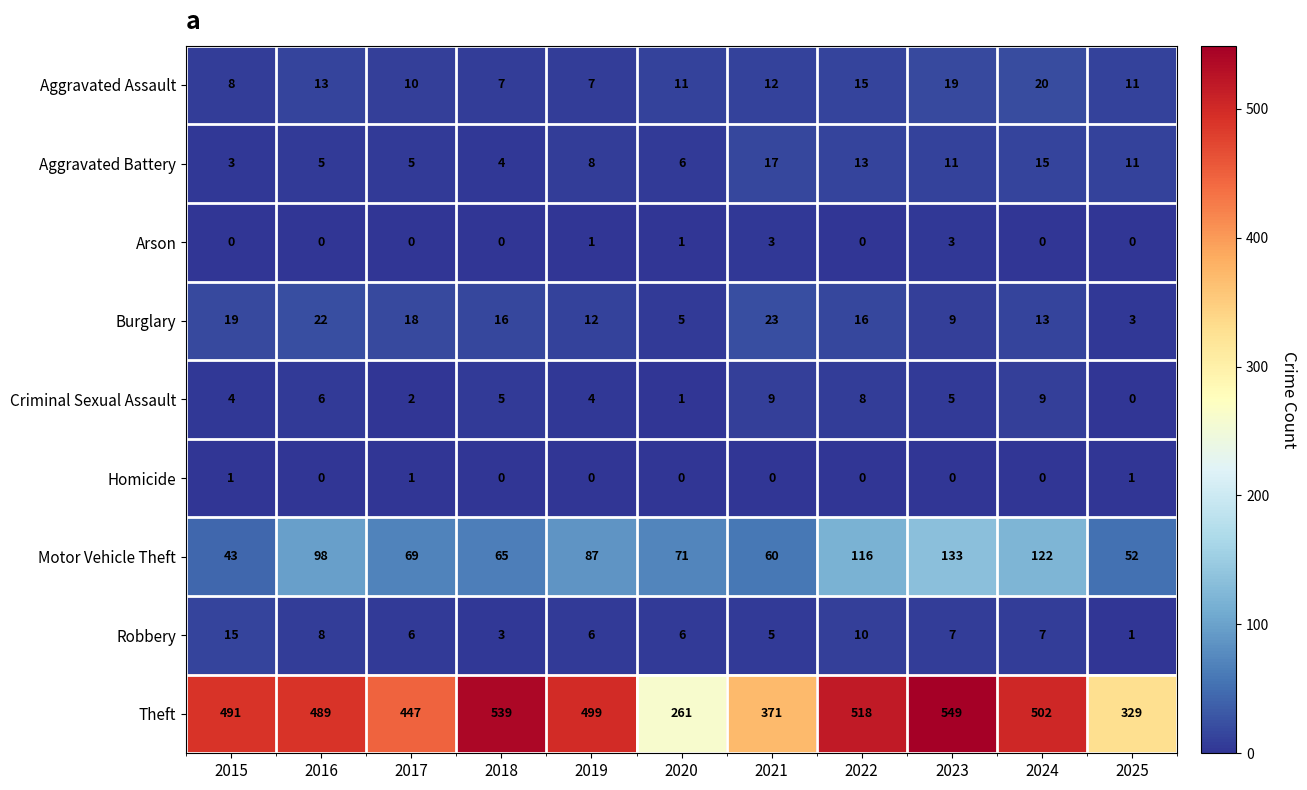

Rank the series by their maximum value, from lowest to highest.

Homicide, Arson, Criminal Sexual Assault, Robbery, Aggravated Battery, Aggravated Assault, Burglary, Motor Vehicle Theft, Theft